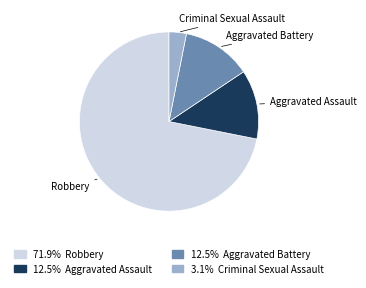

How many slices are in this pie chart?

4